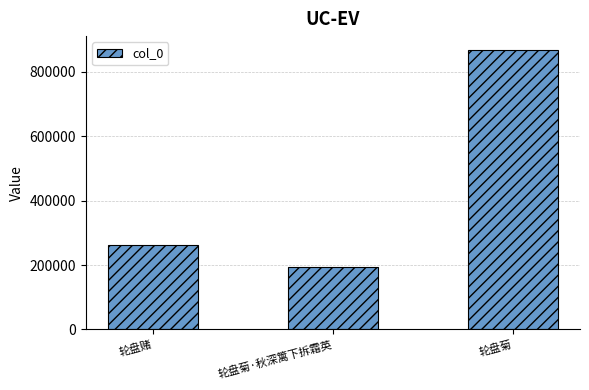

How many values are below 260983?

1